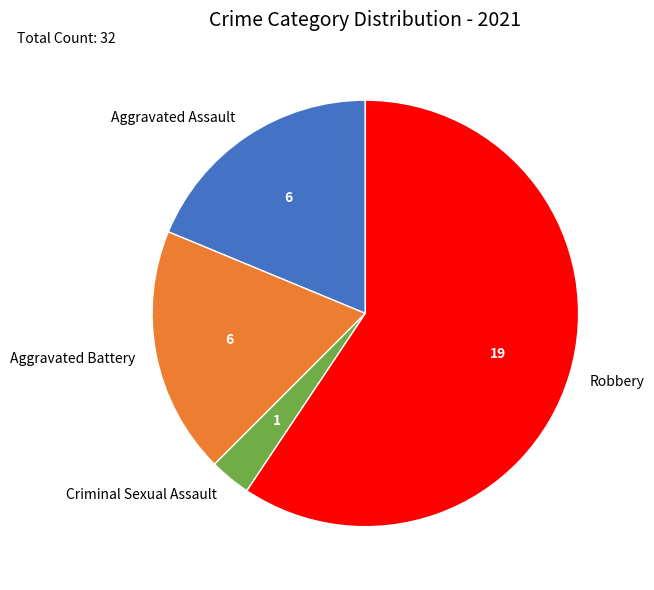

Which category has the biggest portion of the pie?

Robbery